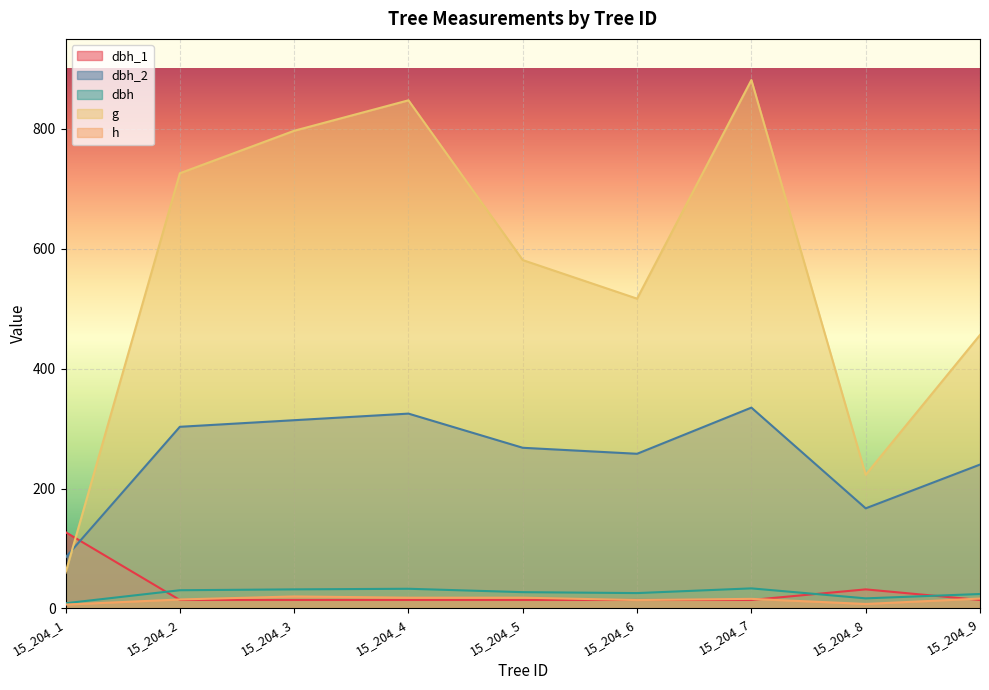

True or false: dbh and dbh_2 intersect in this chart.

False